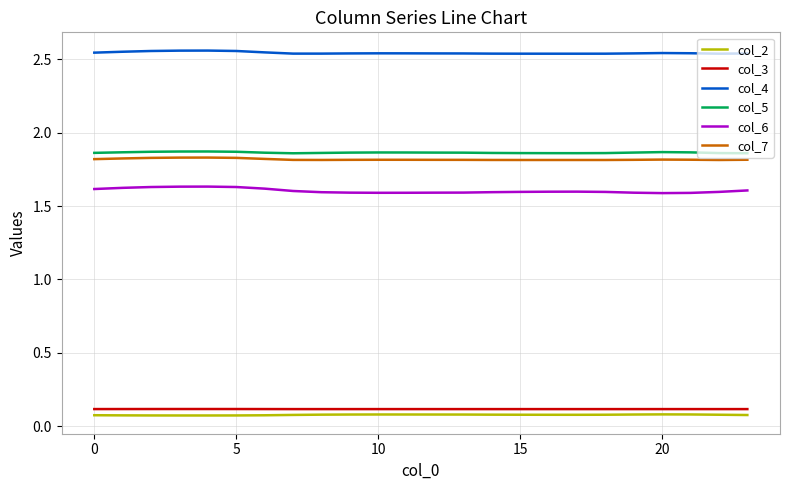

True or false: col_3 and col_2 intersect in this chart.

False